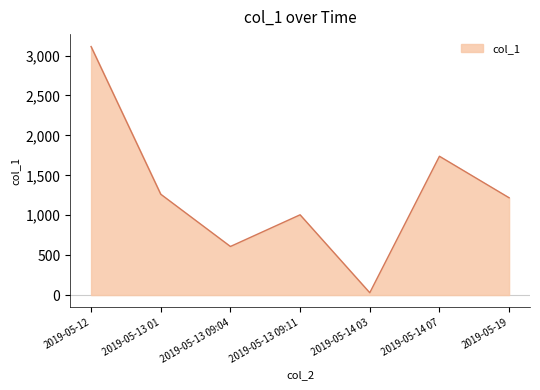

Reading left to right, list all the values displayed in this chart.

2019-05-12=3112.6	2019-05-13 01=1263.1	2019-05-13 09:04=608.6	2019-05-13 09:11=1005.4	2019-05-14 03=29.3	2019-05-14 07=1738.5	2019-05-19=1218.5